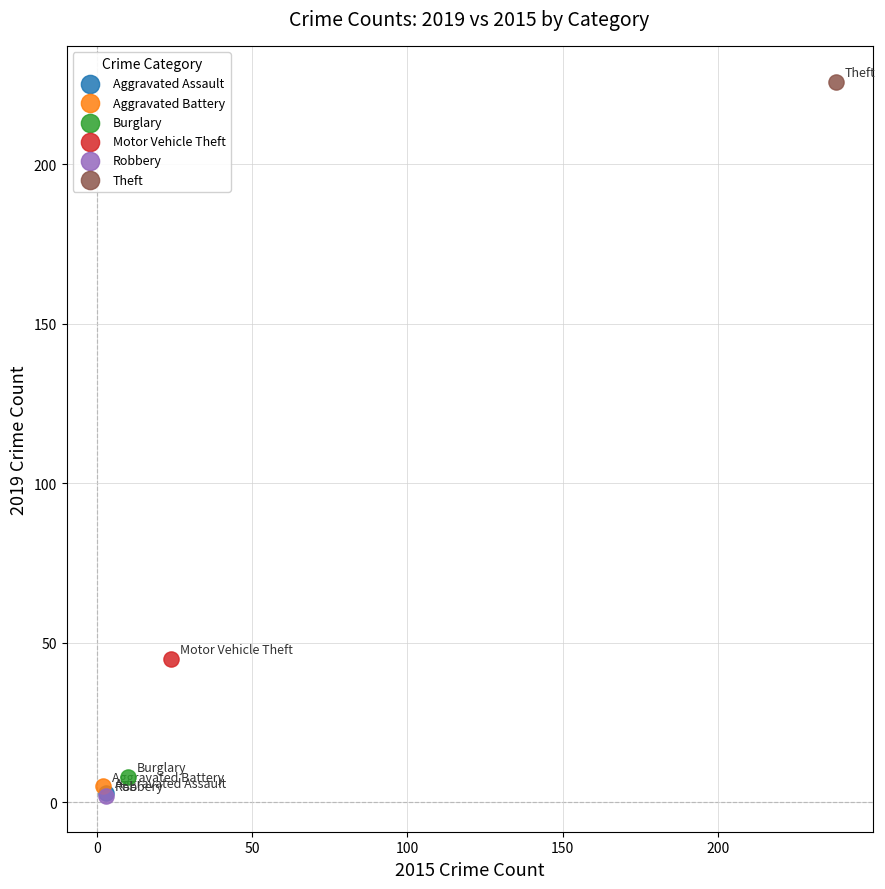

What are all the series names shown in the legend?

Aggravated Assault, Aggravated Battery, Burglary, Motor Vehicle Theft, Robbery, Theft